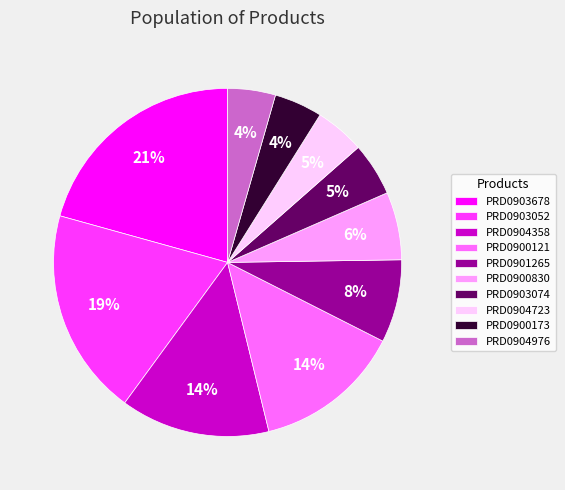

The PRD0904976 slice represents 13% of the pie. True or false?

False